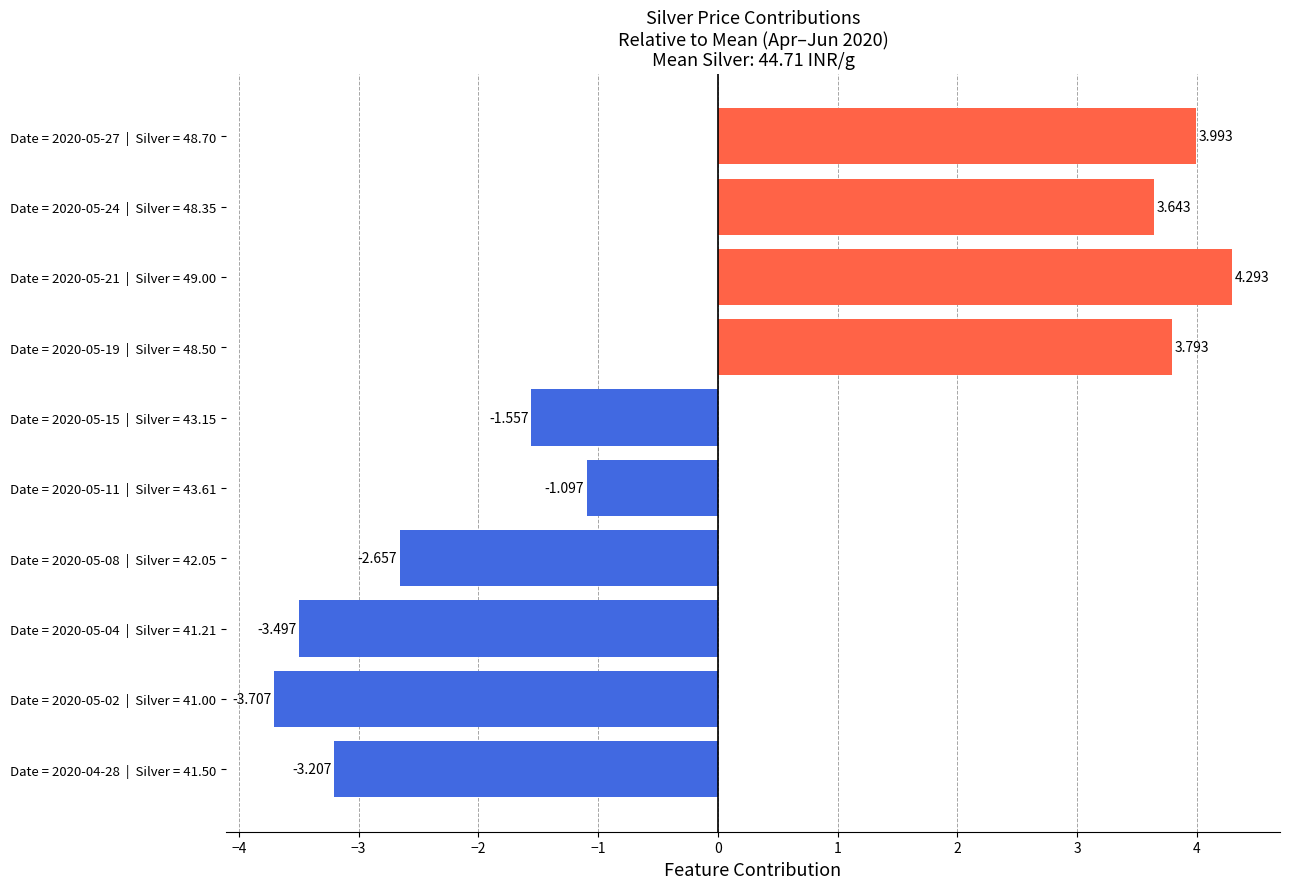

How many values are below zero?

6